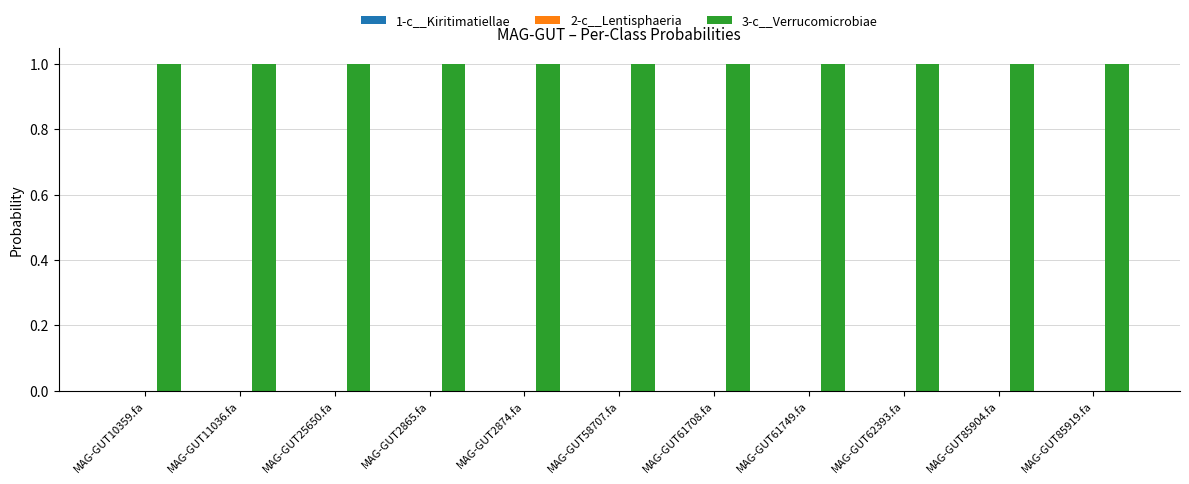

Which series has the largest total across all categories?

3-c__Verrucomicrobiae